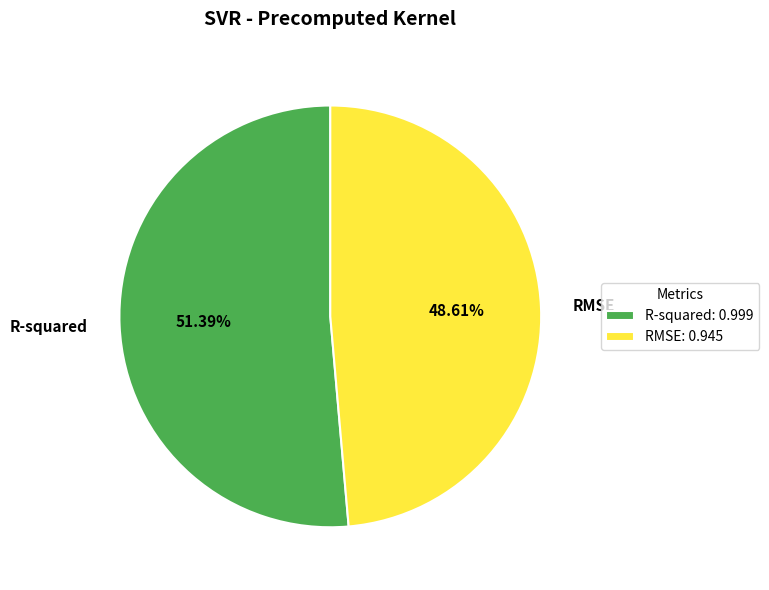

Which slice is the largest?

R-squared